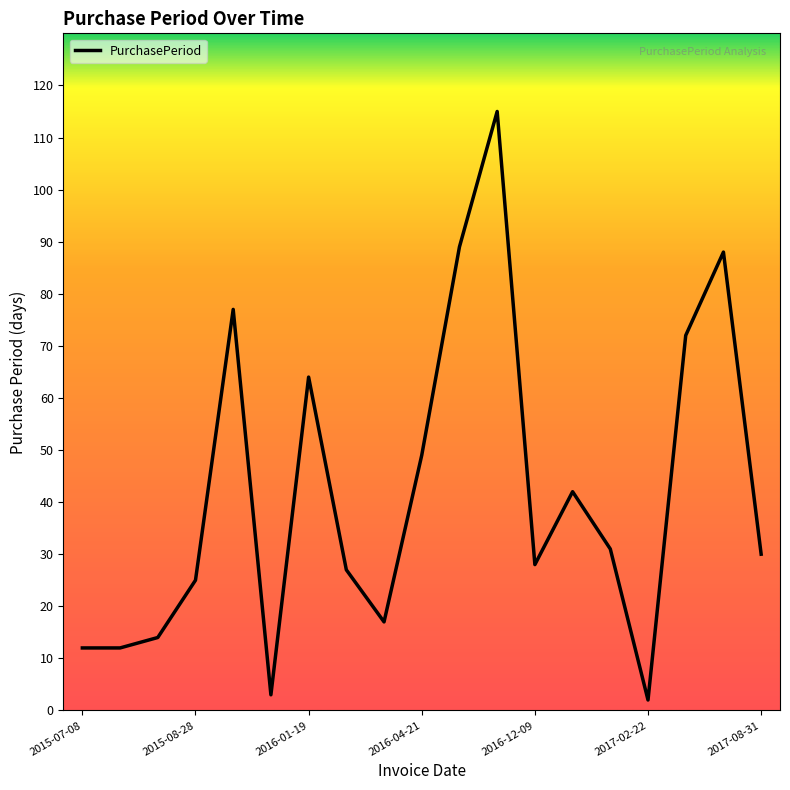

What is the average value?

42